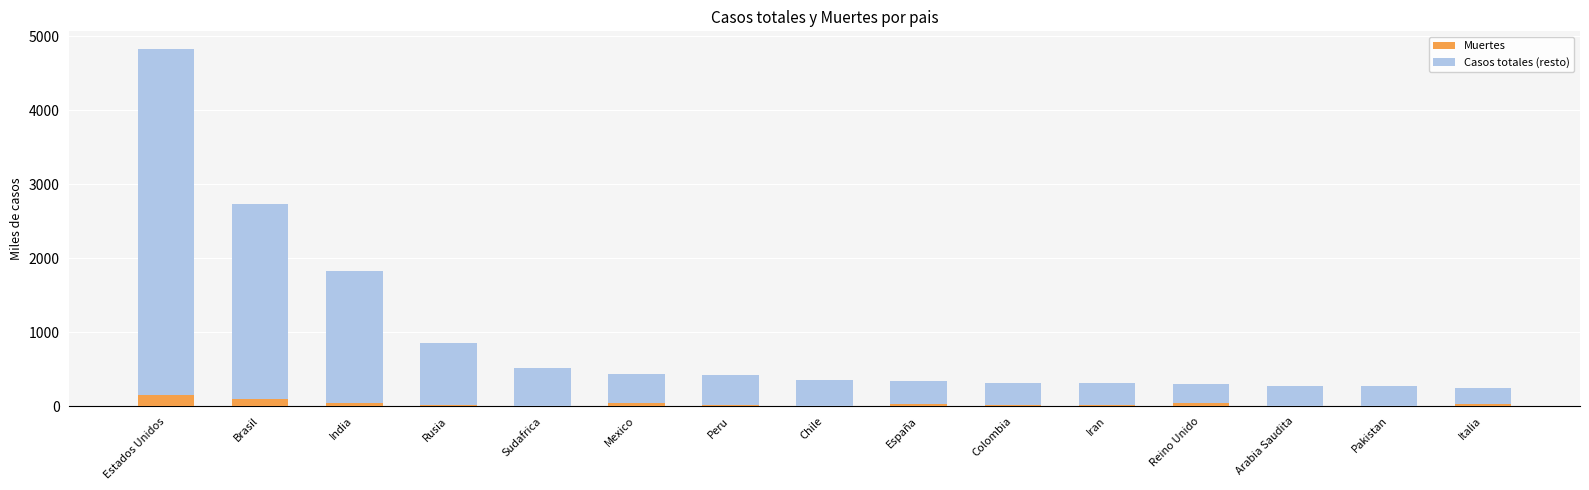

At which category is the sum across all series the highest?

Estados Unidos